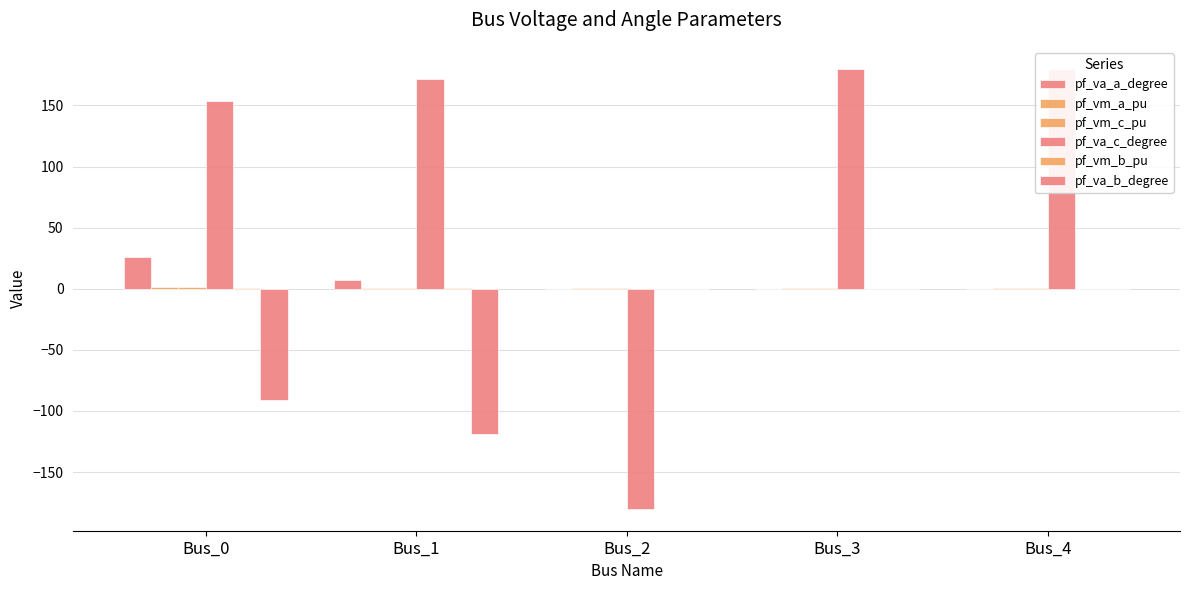

What is the difference between the maximum and minimum values in the pf_vm_c_pu series?

0.2